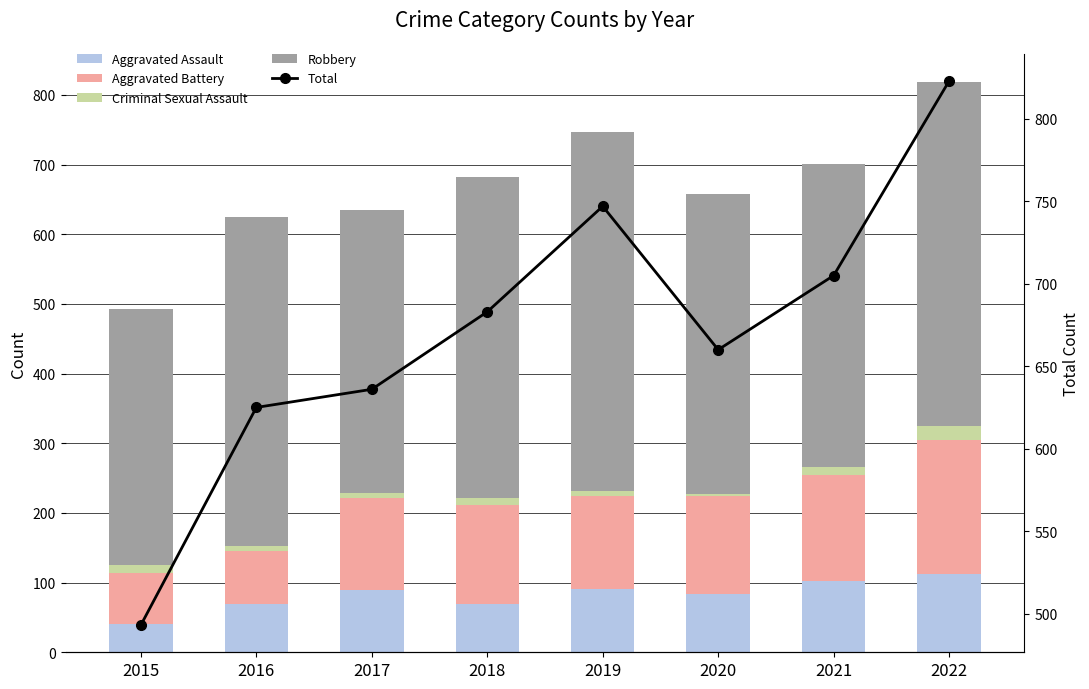

Is it true that Robbery equals 460 at 2018?

True